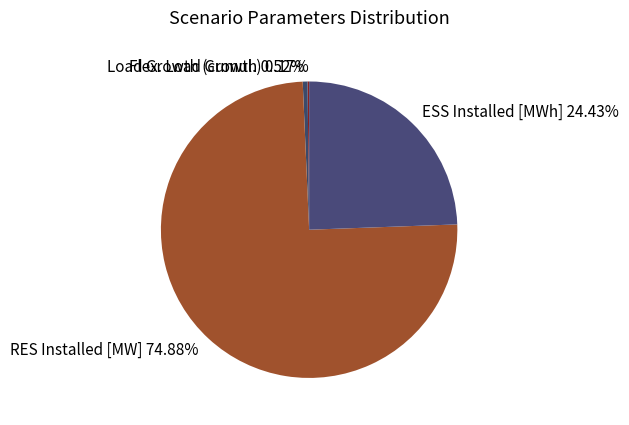

Which slice is the largest?

RES Installed [MW]